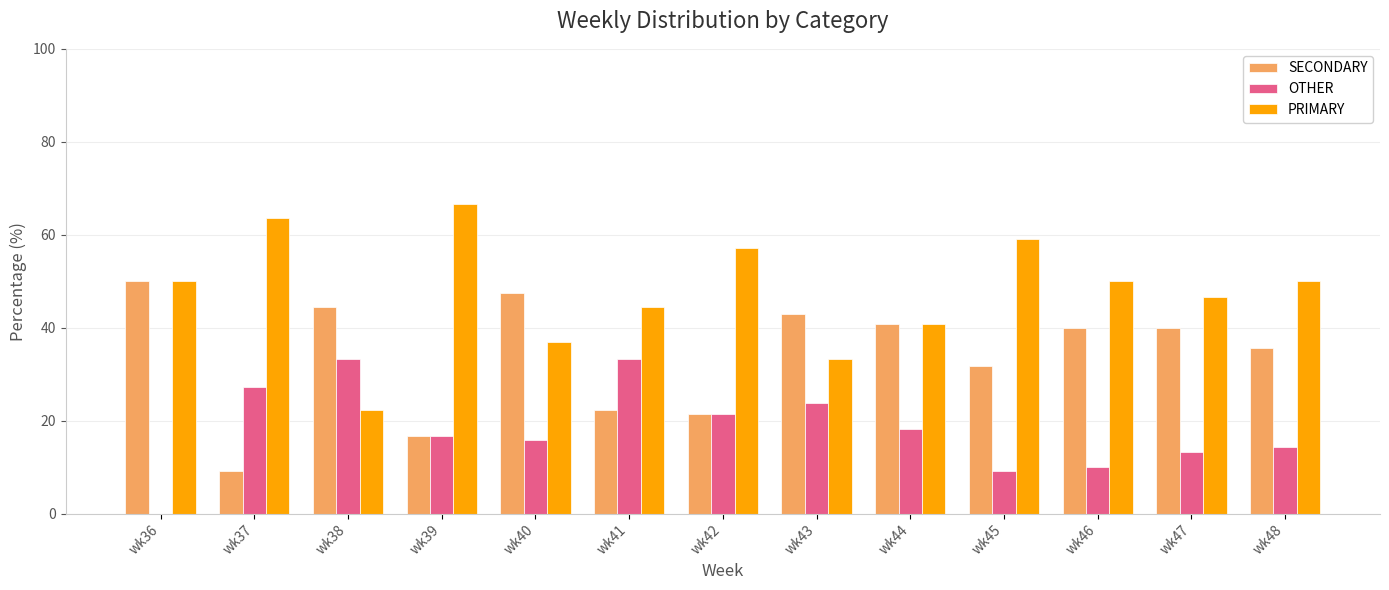

Are the bars horizontal?

No